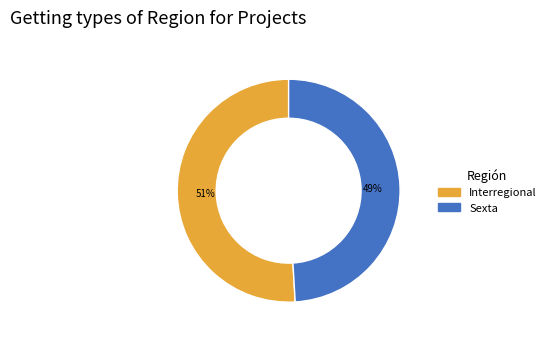

To the nearest percent, what is the difference between the largest and smallest slice percentages?

2%